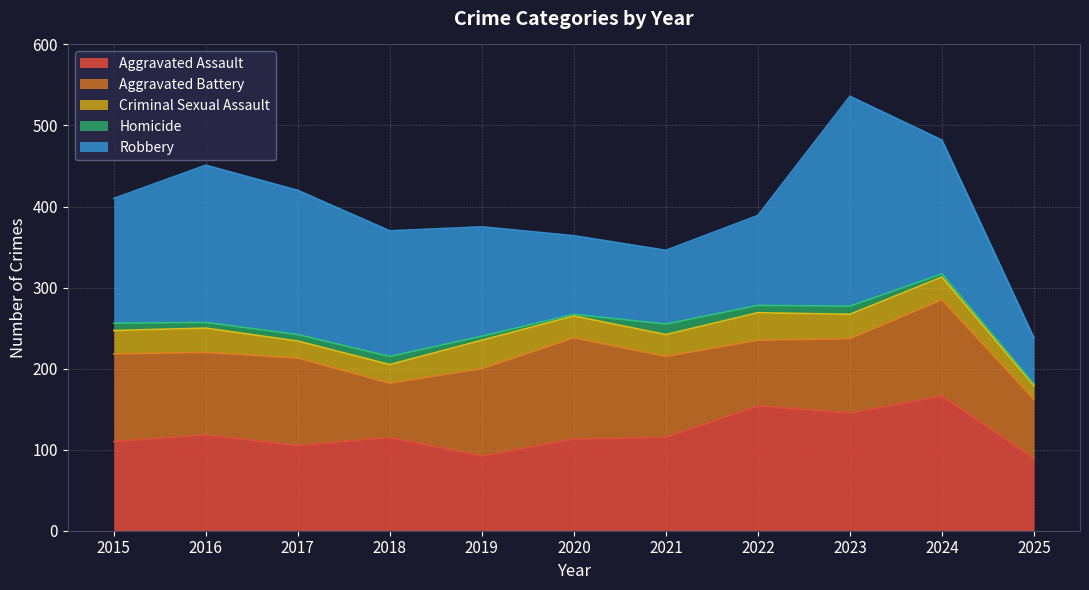

Where is the first local minimum for Robbery?

2021